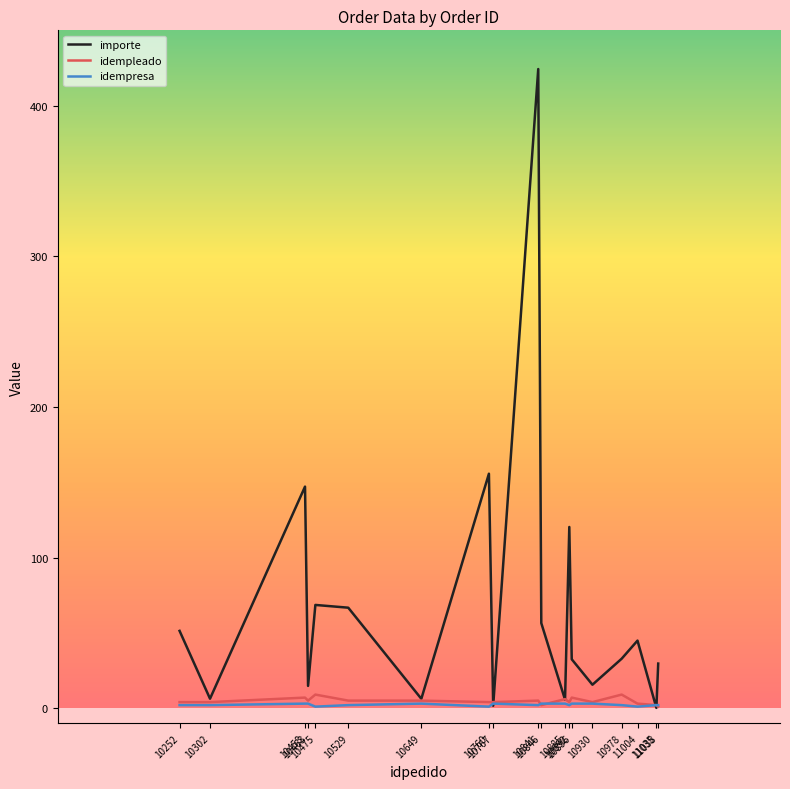

What is the difference between the highest and lowest values at 10892?

118.3